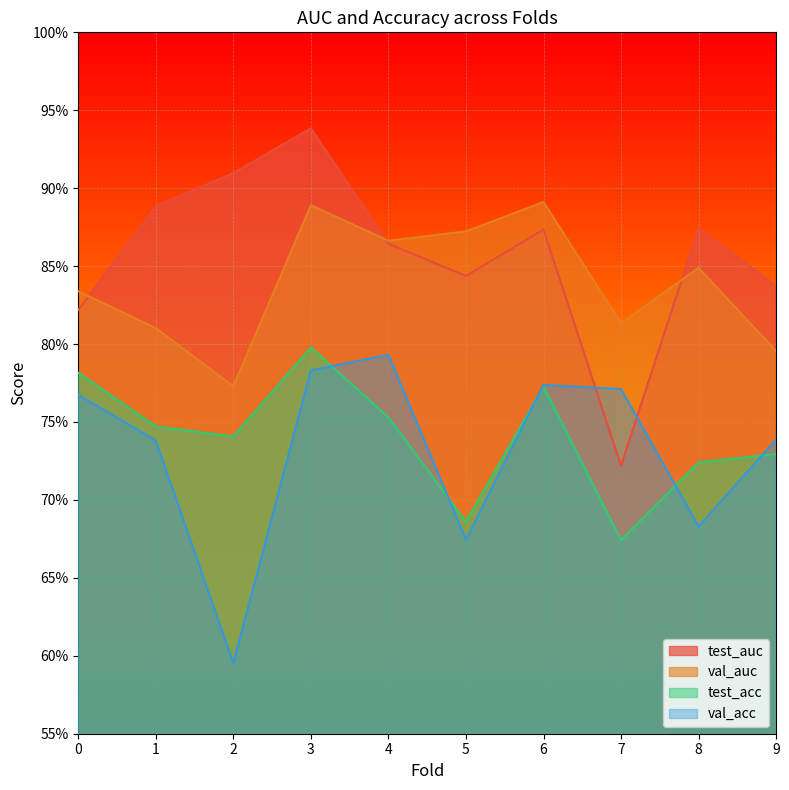

What is the sum of the val_acc values at 7 and 2?

1.4